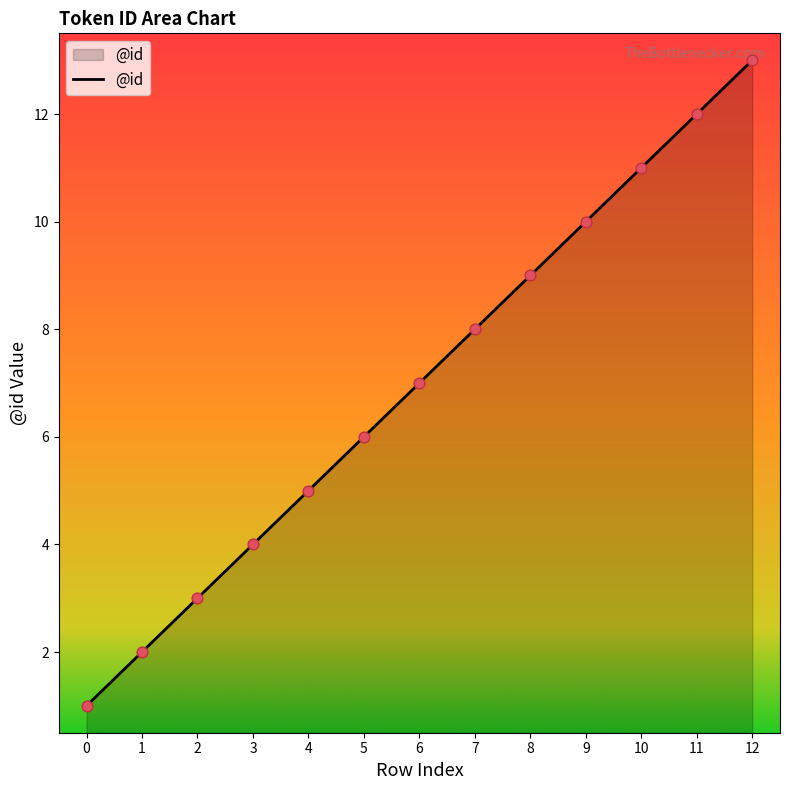

What is the ratio of the value at 0 to the value at 5?

0.2